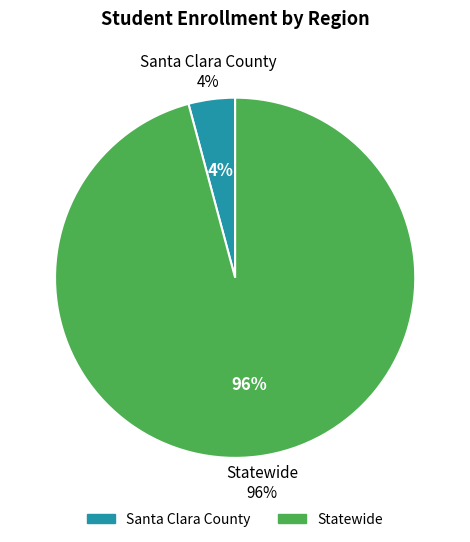

What percentage is NOT represented by Santa Clara County?

95.8%